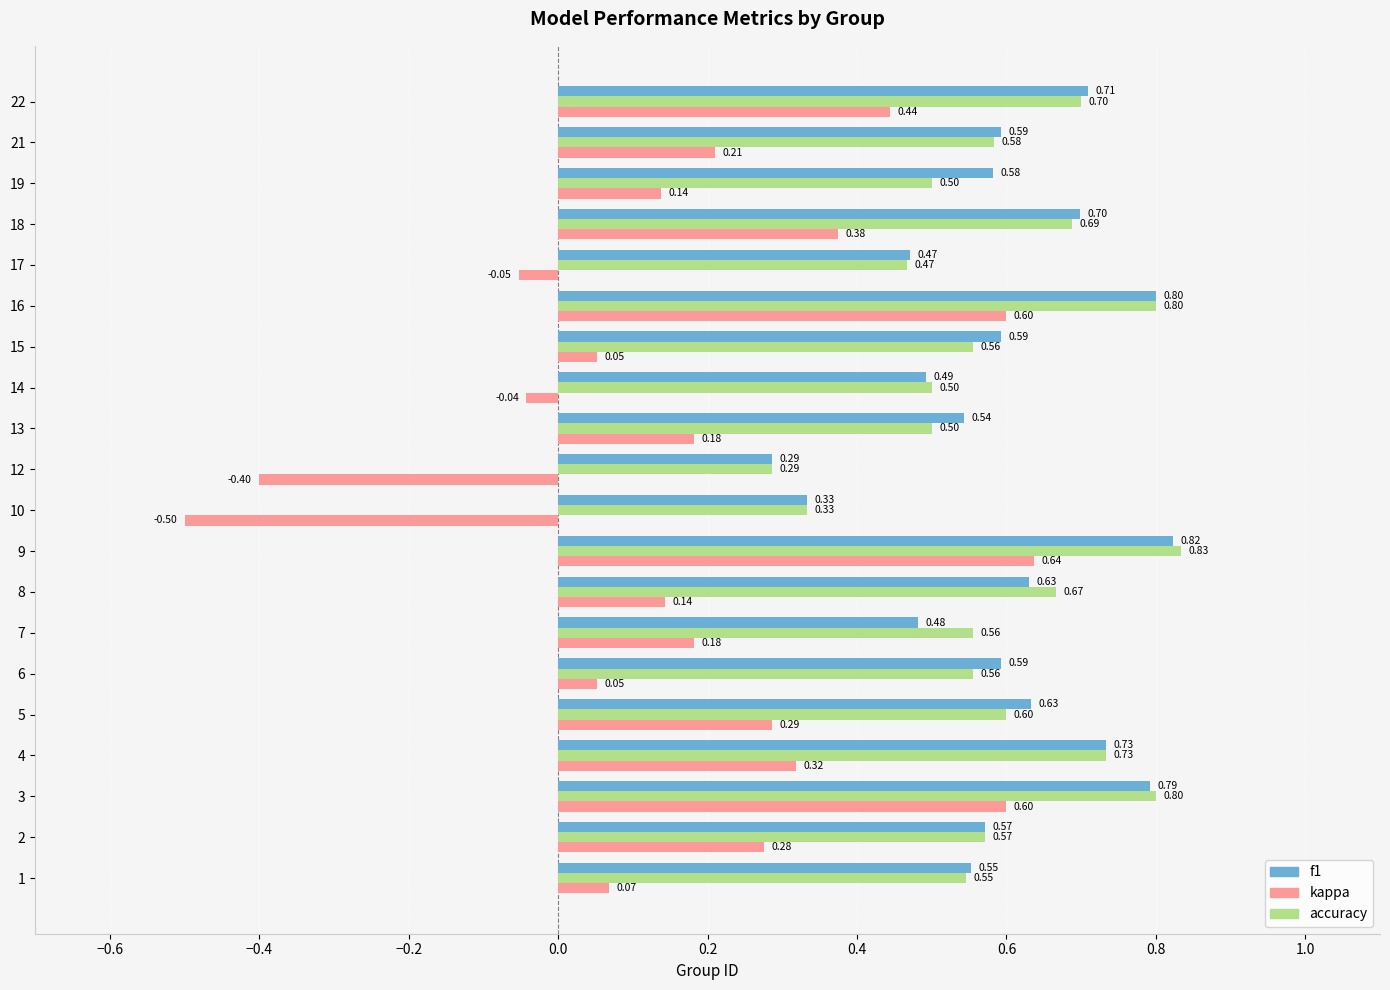

What is the sum of all kappa values?

3.6